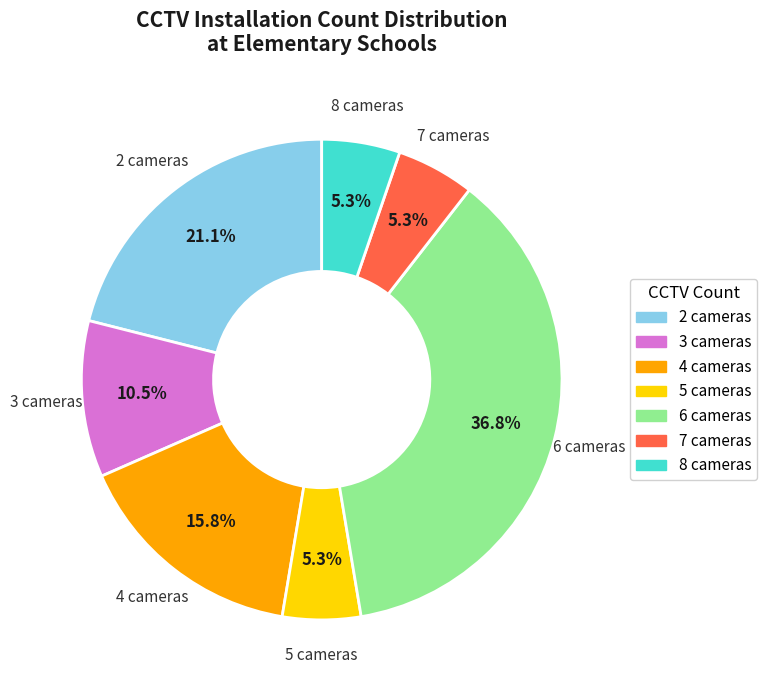

Count the number of slices in the pie.

7